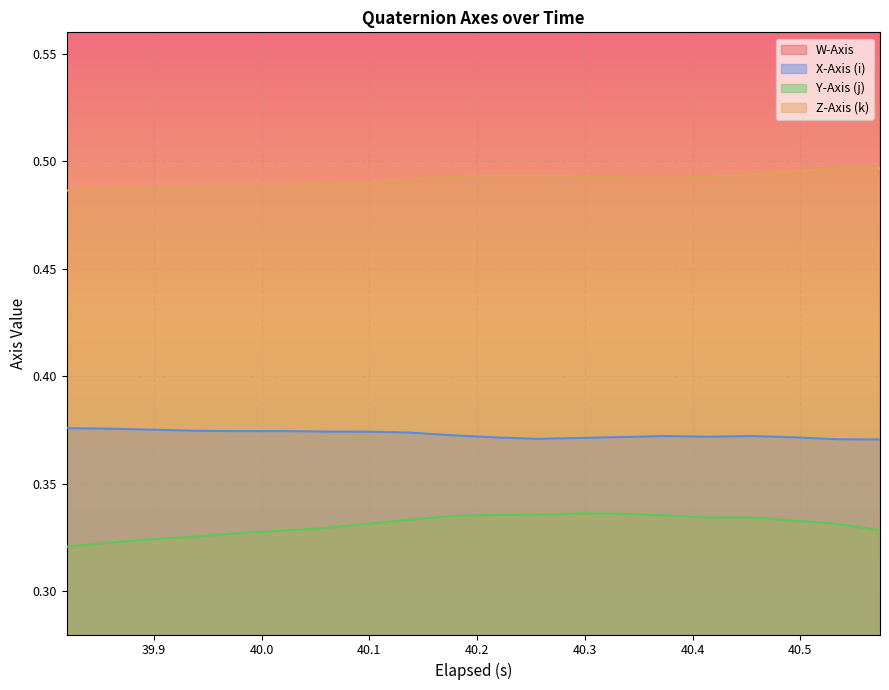

Which series has the largest total across all categories?

W-Axis